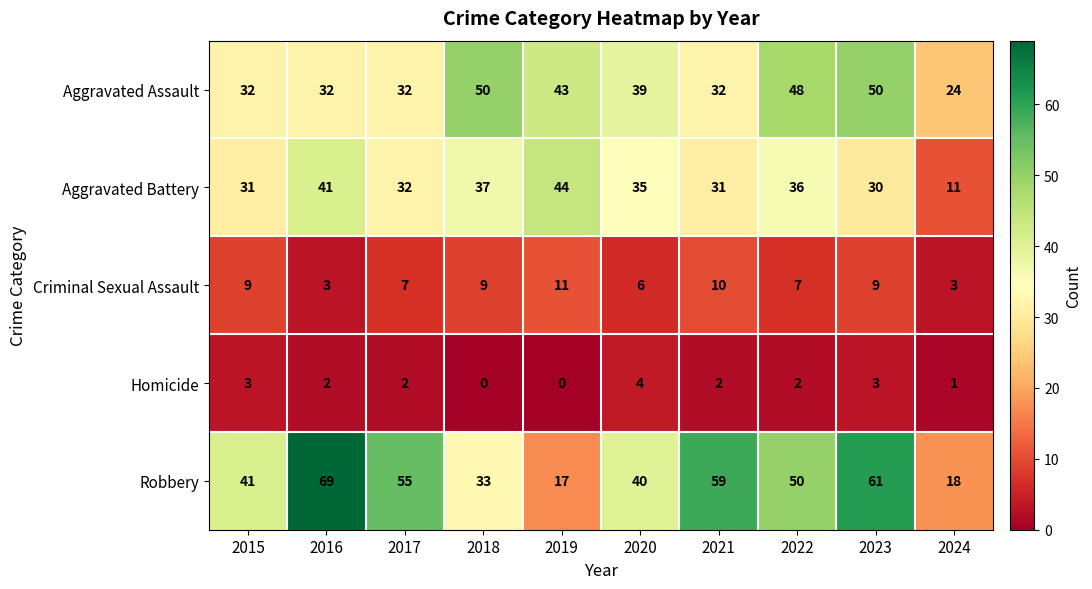

List the series in order of their peak value, highest first.

Robbery, Aggravated Assault, Aggravated Battery, Criminal Sexual Assault, Homicide